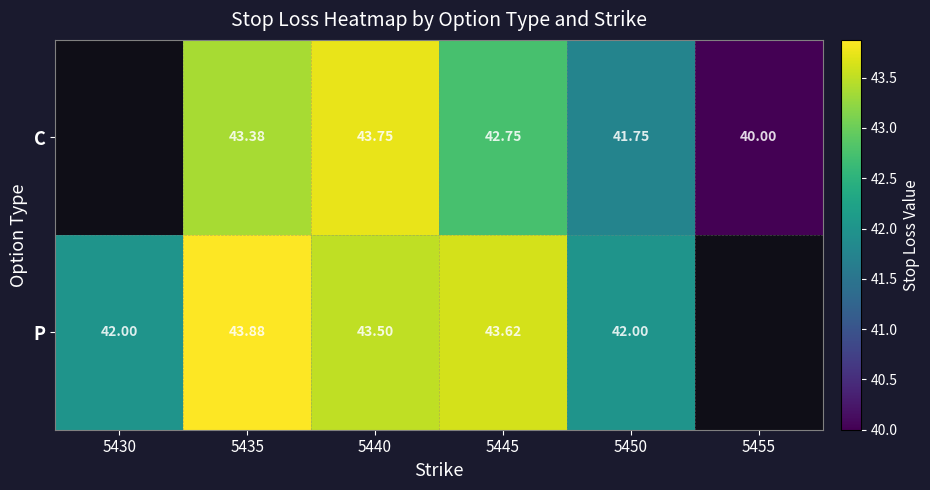

Between 5455 and 5435, which is larger?

5435